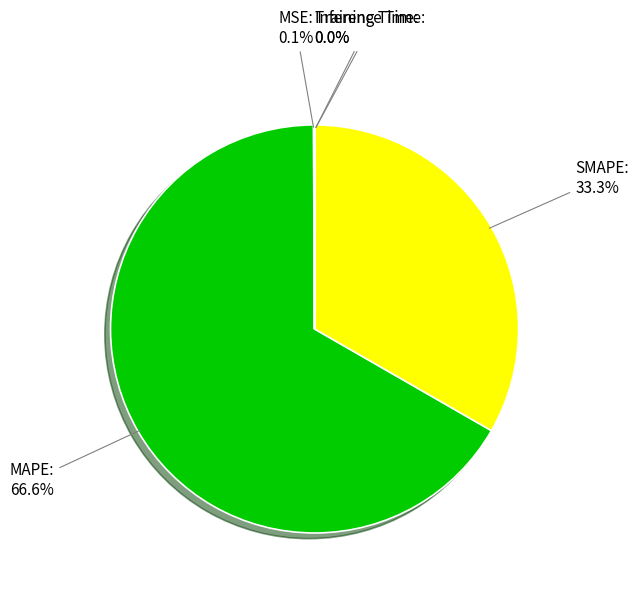

Is there a majority slice in this chart?

Yes